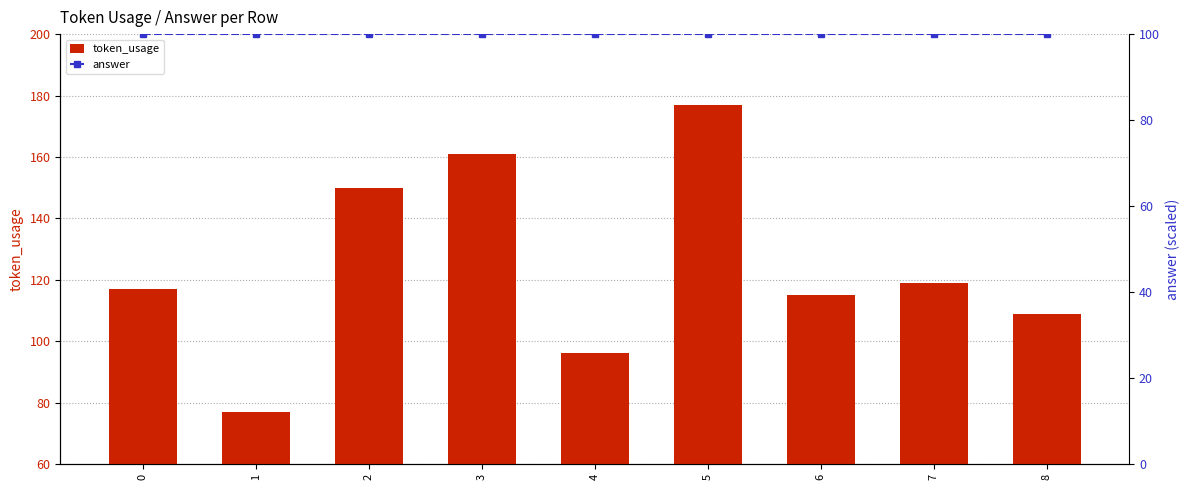

Rank the series by their average value, from highest to lowest.

token_usage, answer